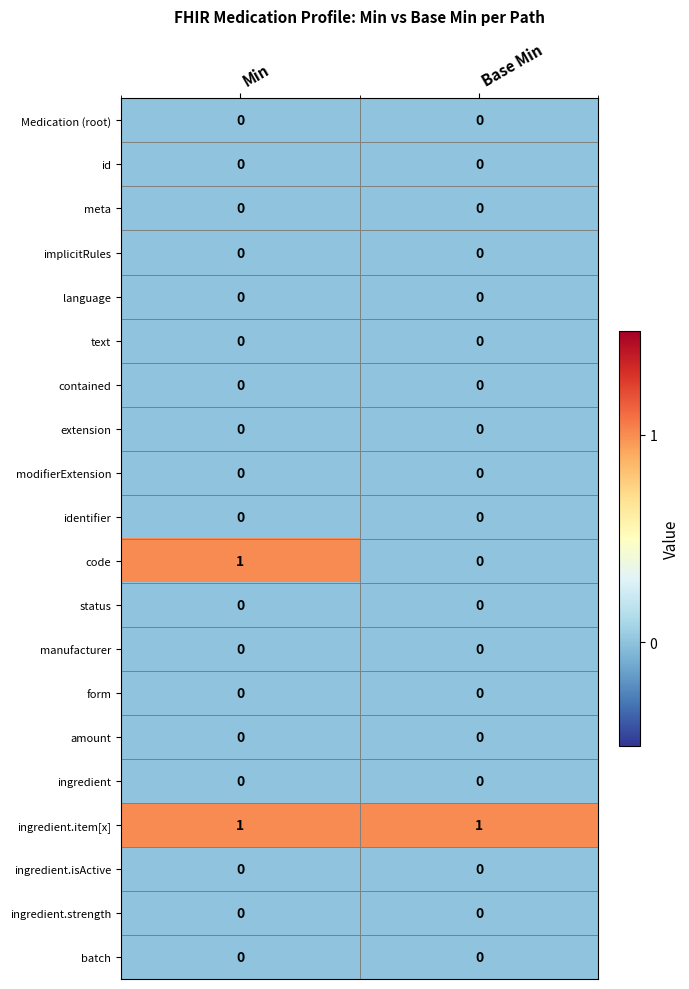

How many data points does each series have?

2